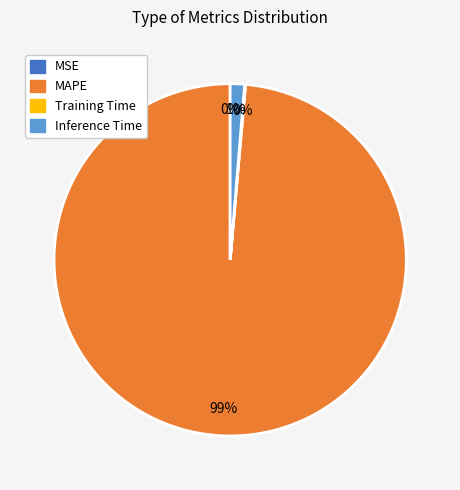

To the nearest percent, what is the difference between the largest and smallest slice percentages?

99%